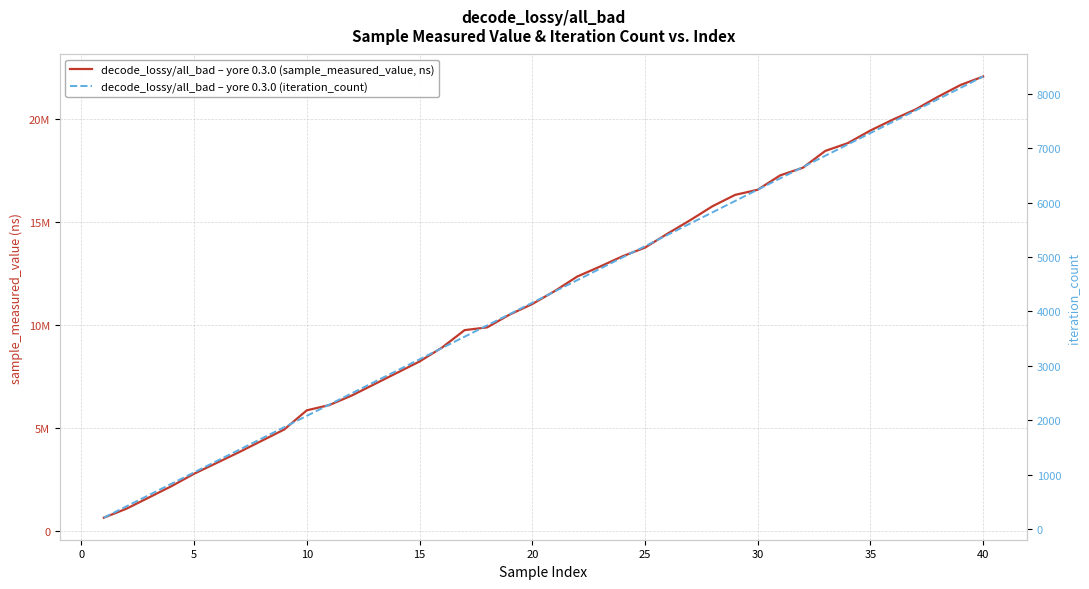

True or false: decode_lossy/all_bad – yore 0.3.0 (sample_measured_value, ns) and decode_lossy/all_bad – yore 0.3.0 (iteration_count) intersect in this chart.

False